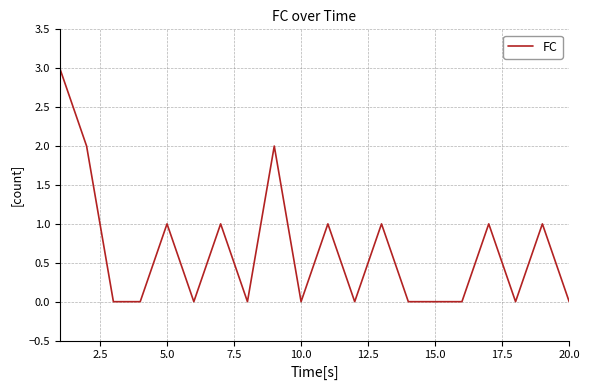

What is the difference between the maximum and minimum values?

3